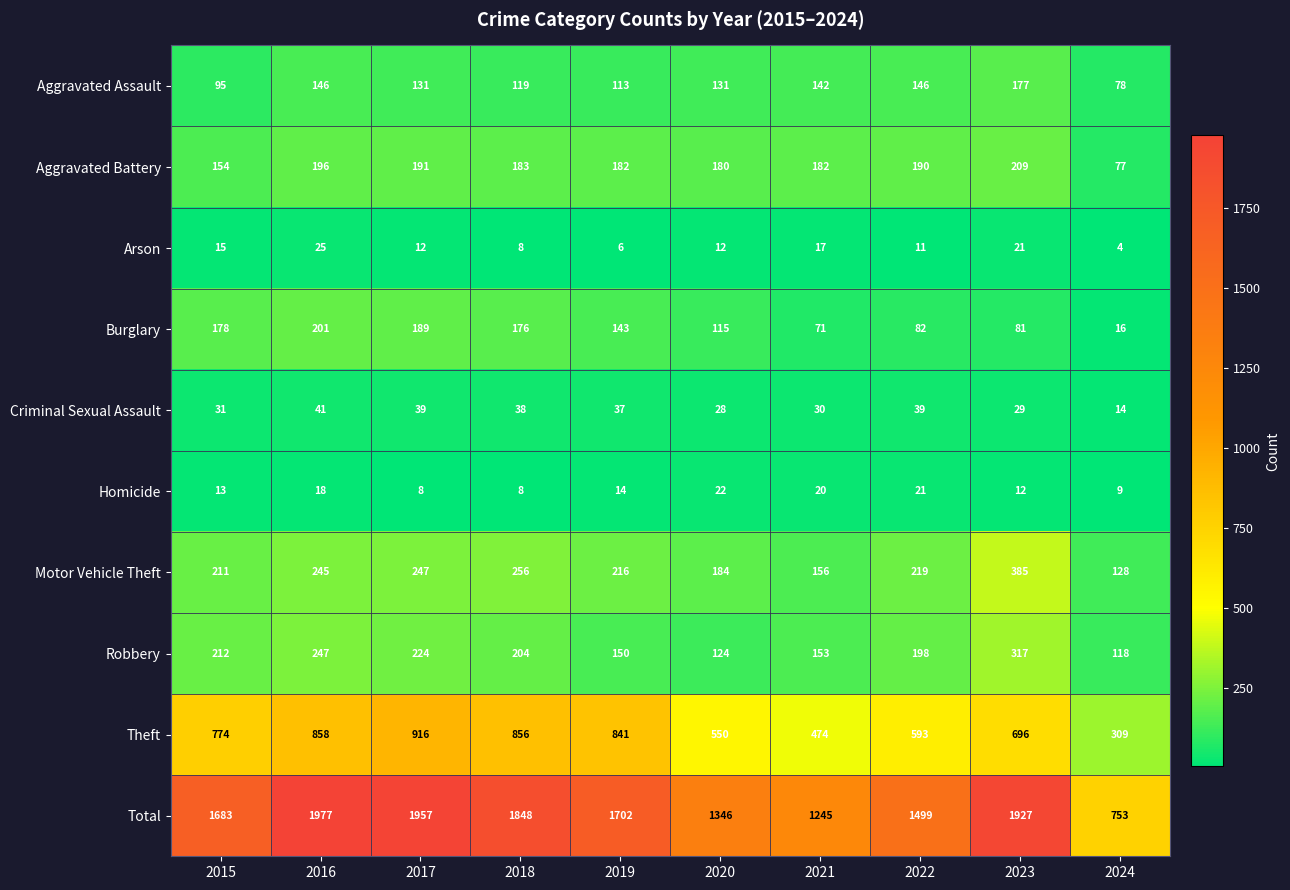

At 2017, list the series in order from smallest to largest.

Homicide, Arson, Criminal Sexual Assault, Aggravated Assault, Burglary, Aggravated Battery, Robbery, Motor Vehicle Theft, Theft, Total